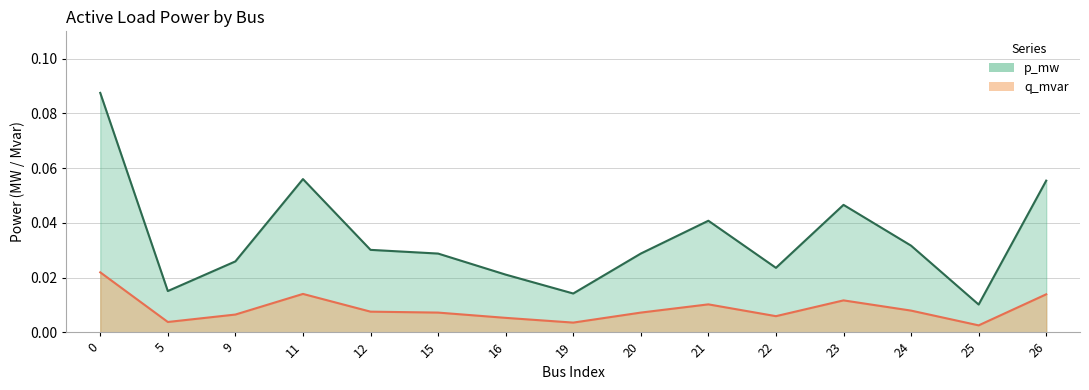

Which series changed the most between 5 and 15?

p_mw